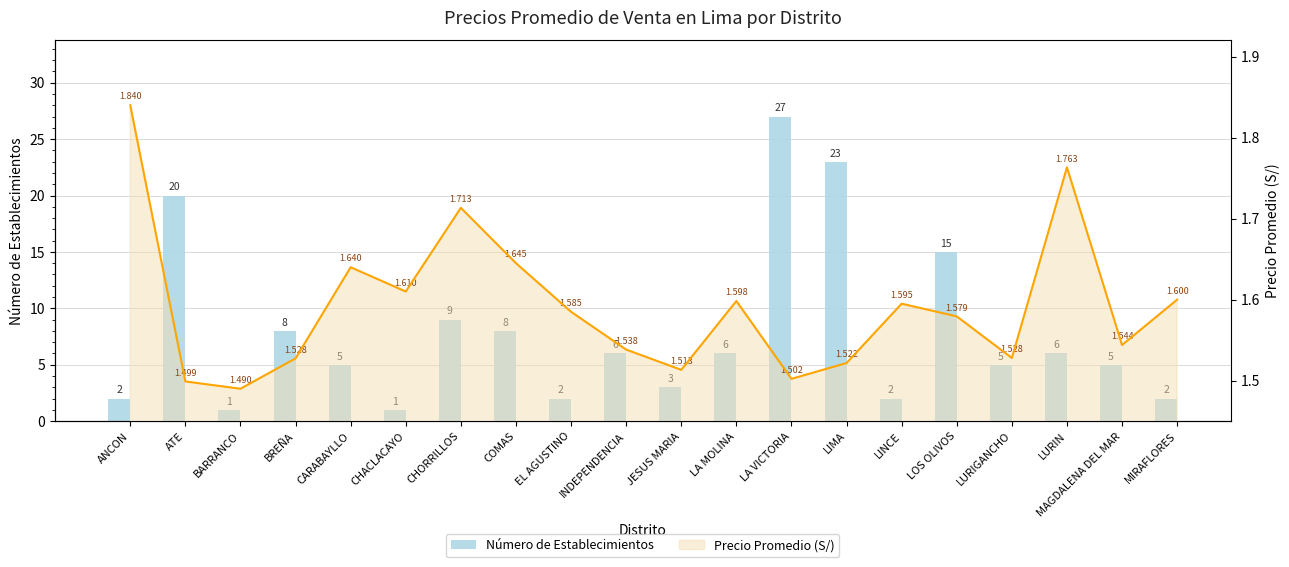

Reading right to left, transcribe all the data shown in this chart.

MIRAFLORES=2	MAGDALENA DEL MAR=5	LURIN=6	LURIGANCHO=5	LOS OLIVOS=15	LINCE=2	LIMA=23	LA VICTORIA=27	LA MOLINA=6	JESUS MARIA=3	INDEPENDENCIA=6	EL AGUSTINO=2	COMAS=8	CHORRILLOS=9	CHACLACAYO=1	CARABAYLLO=5	BREÑA=8	BARRANCO=1	ATE=20	ANCON=2